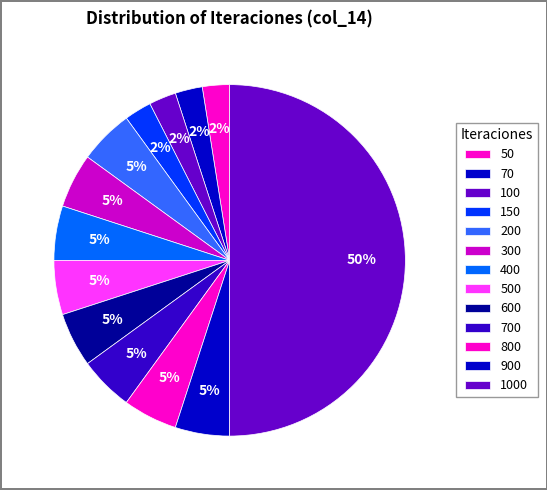

How many slices are in this pie chart?

13